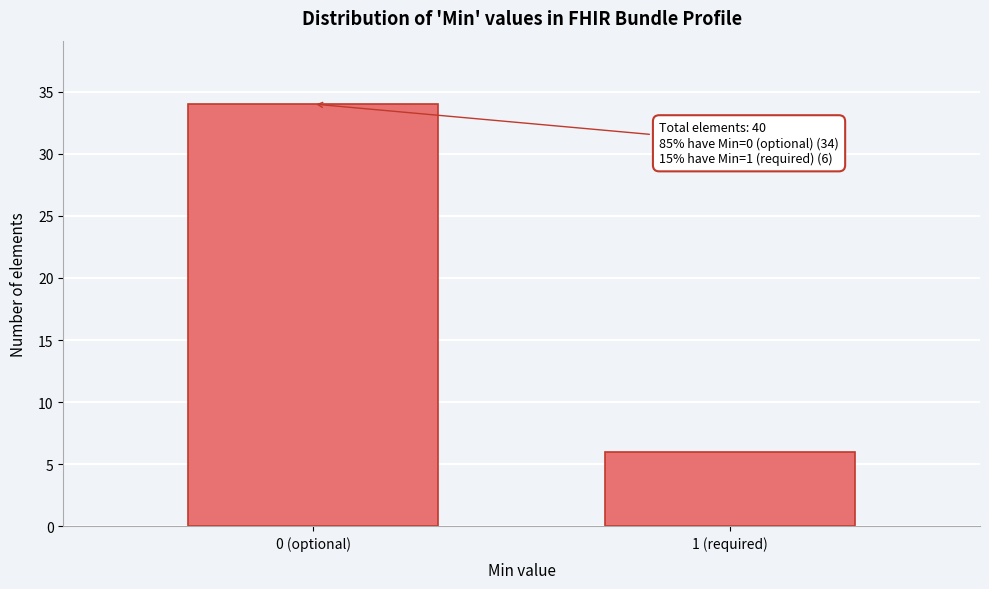

Reading right to left, transcribe all the data shown in this chart.

6	34